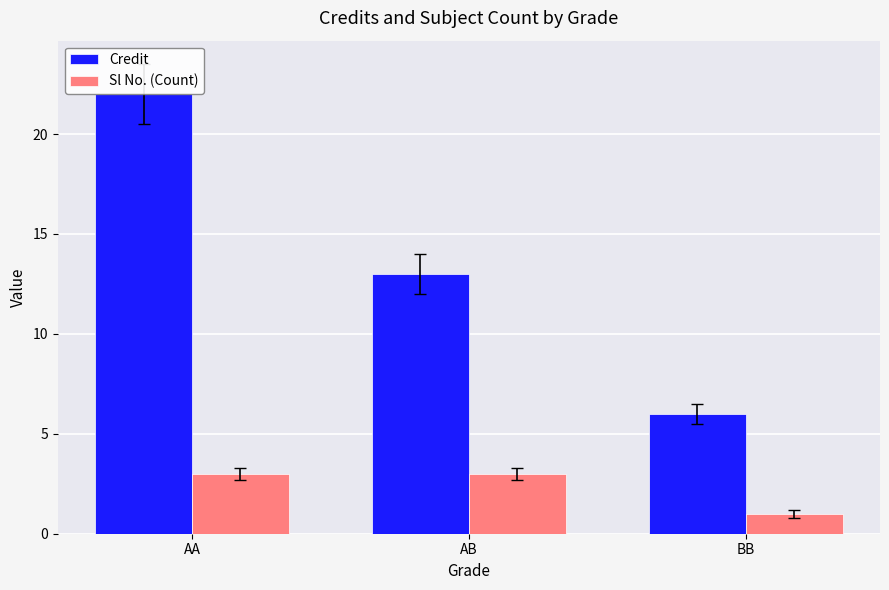

Is the value of Sl No. (Count) at AB greater than the value of Credit at AA?

No